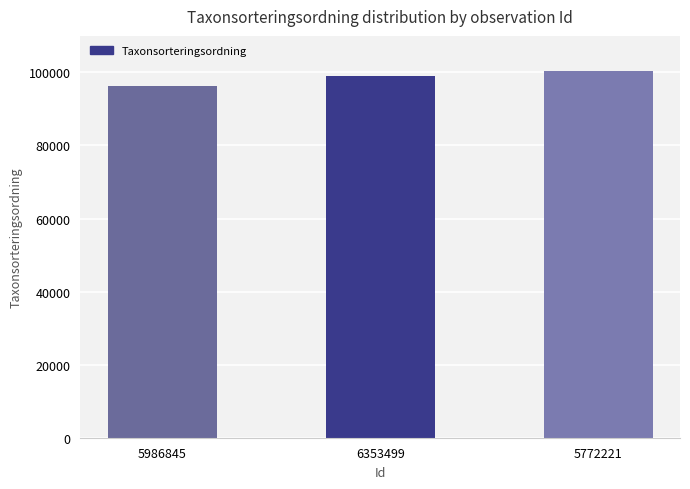

Reading left to right, extract all data points from this chart.

5986845=96254	6353499=98932	5772221=100515